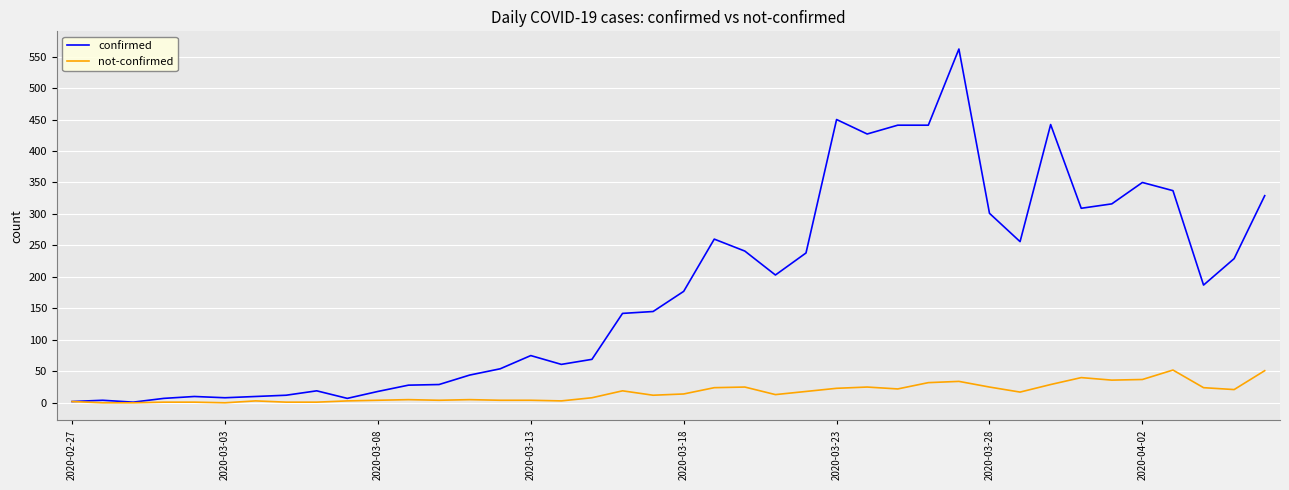

Rank the series by their average value, from highest to lowest.

confirmed, not-confirmed